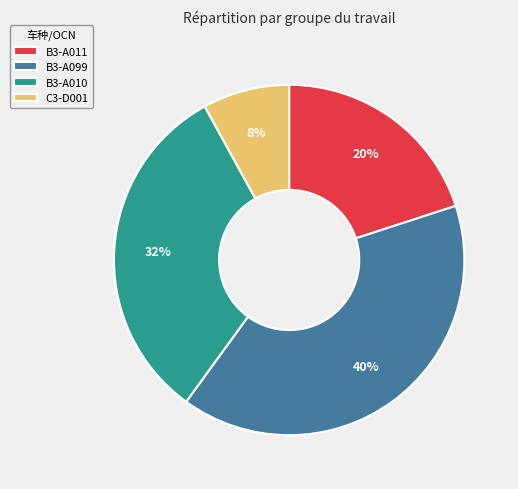

Rank the categories by value from lowest to highest.

C3-D001, B3-A011, B3-A010, B3-A099